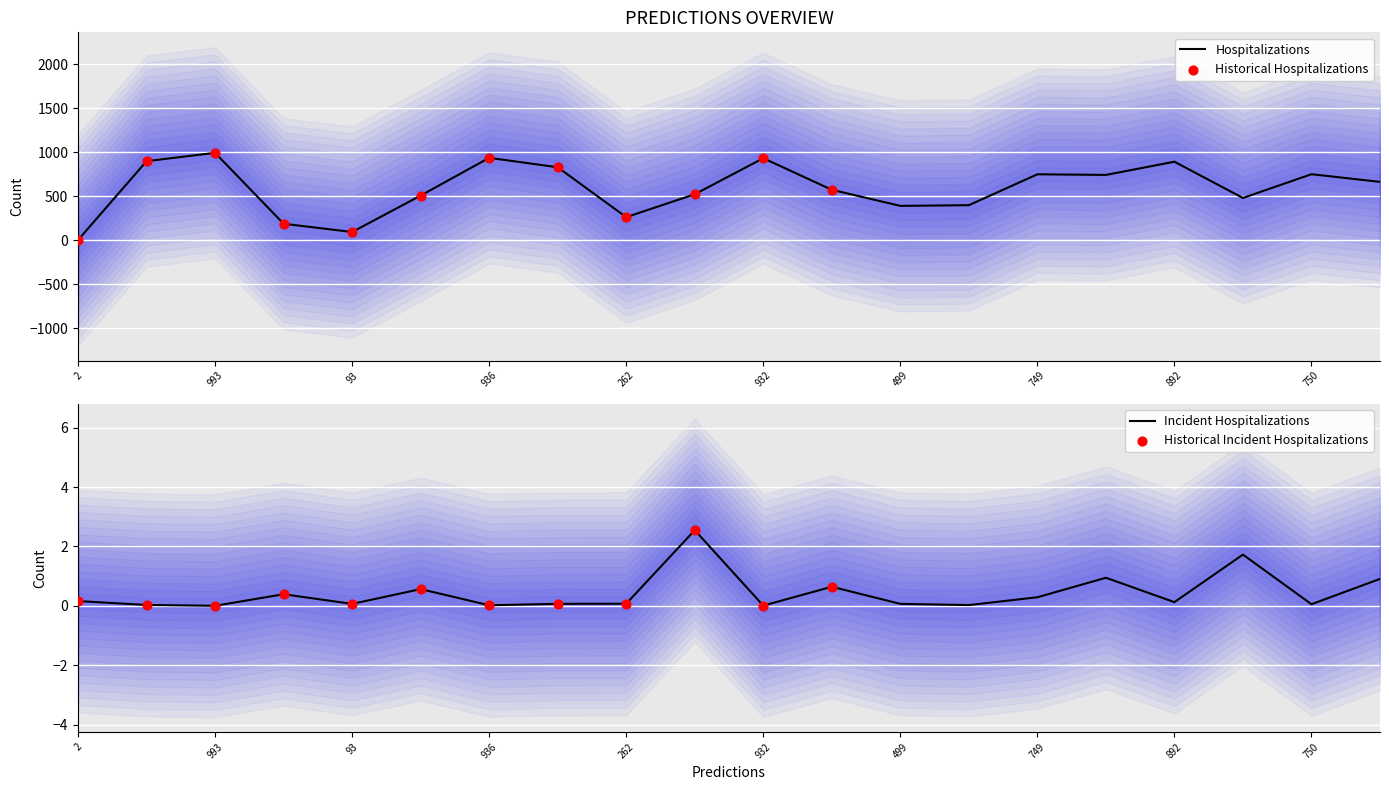

Is it true that Hospitalizations equals 339 at 750?

False